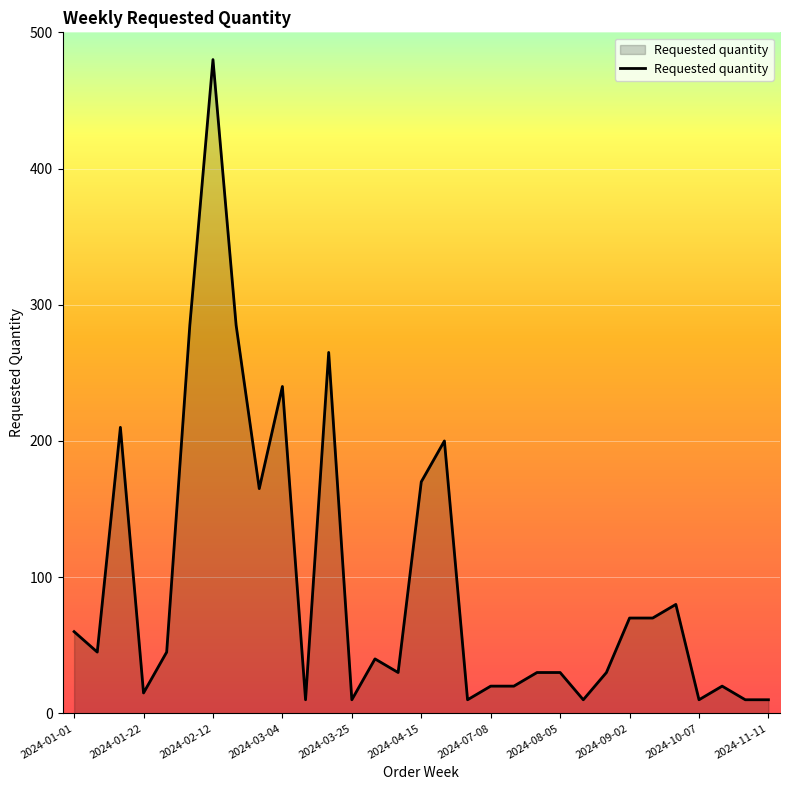

What is the greatest value displayed?

480